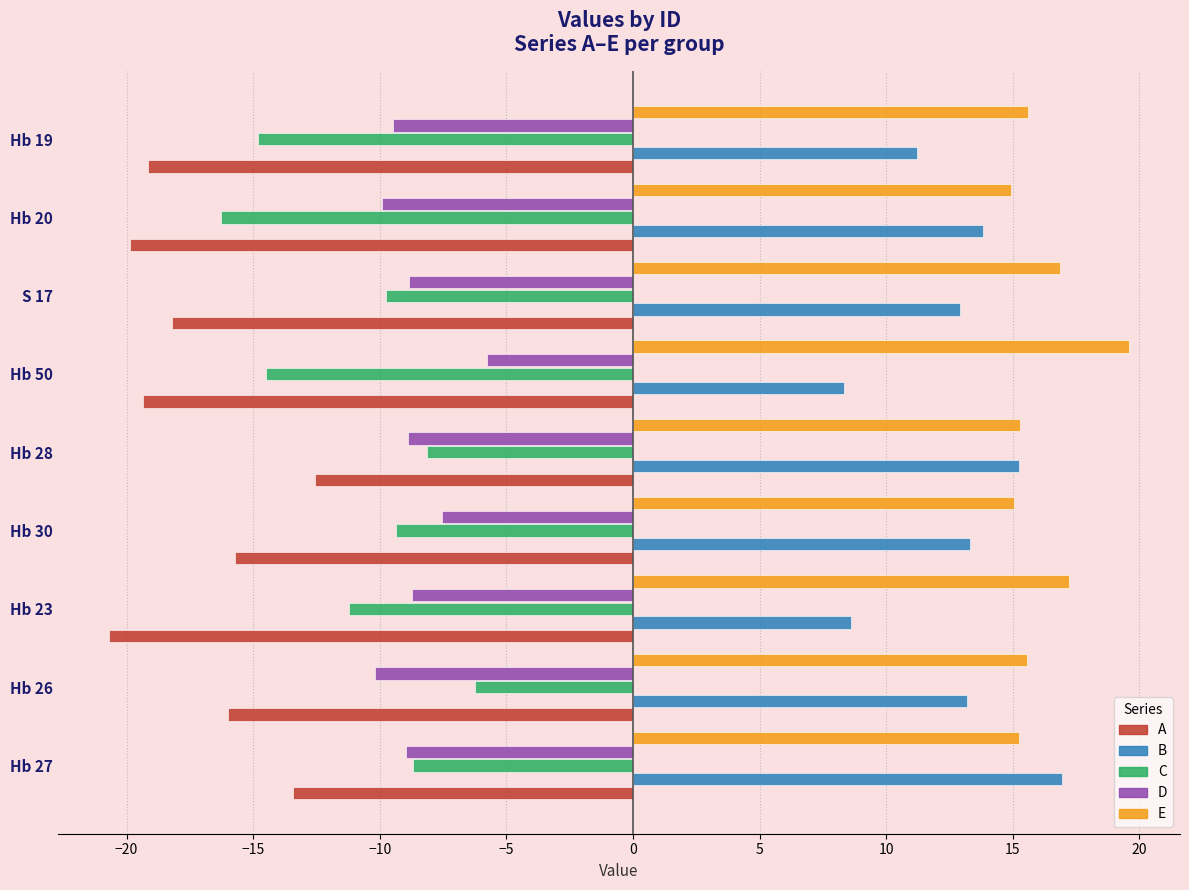

How many values in the D series are below -8?

7